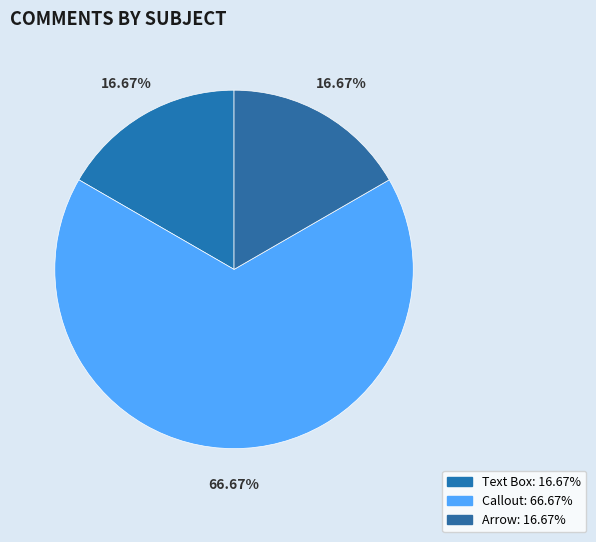

How many slices are in this pie chart?

3